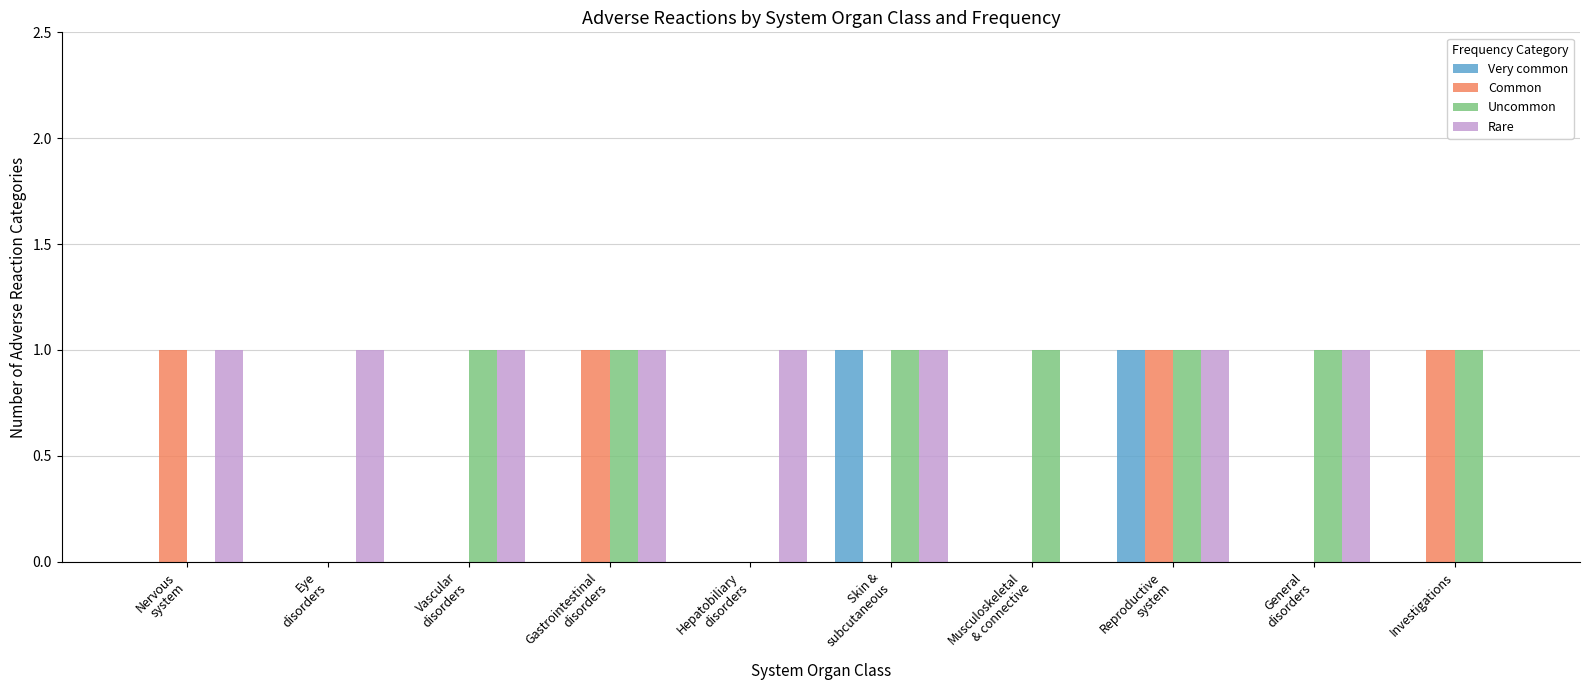

True or false: Common has a value of 1 at Investigations.

True